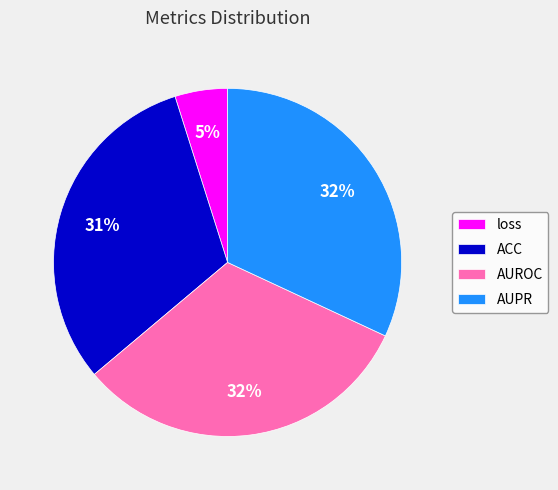

How many segments does this pie chart have?

4